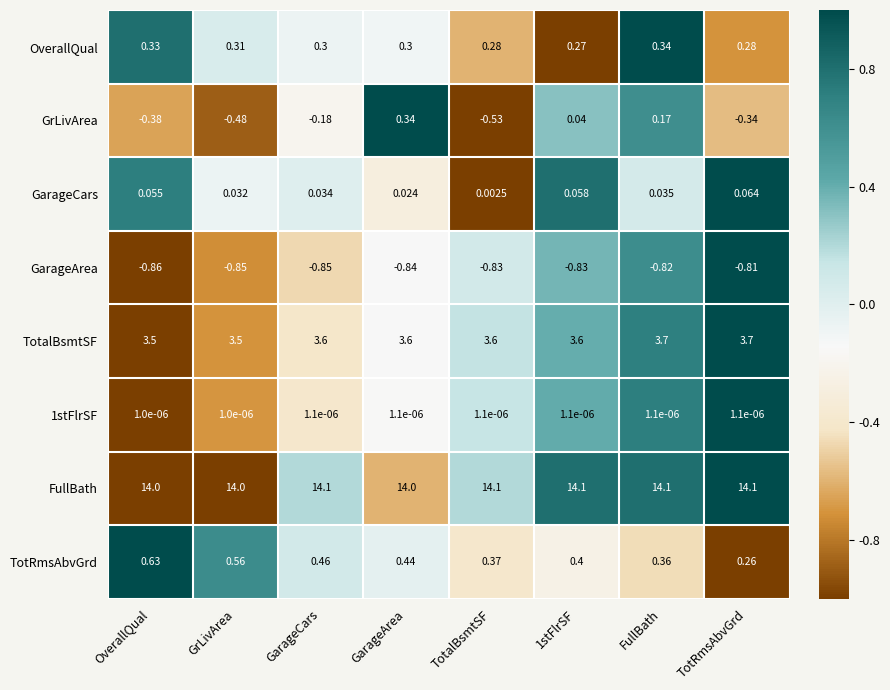

Which label corresponds to the smallest value in the chart?

OverallQual